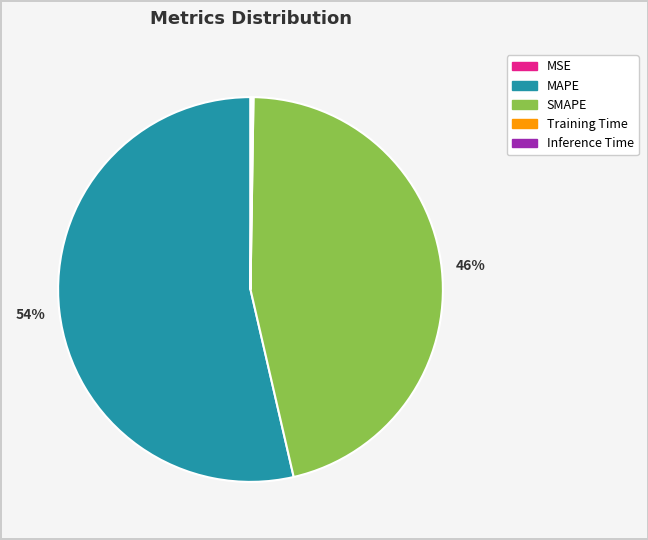

Which slice is the largest?

MAPE